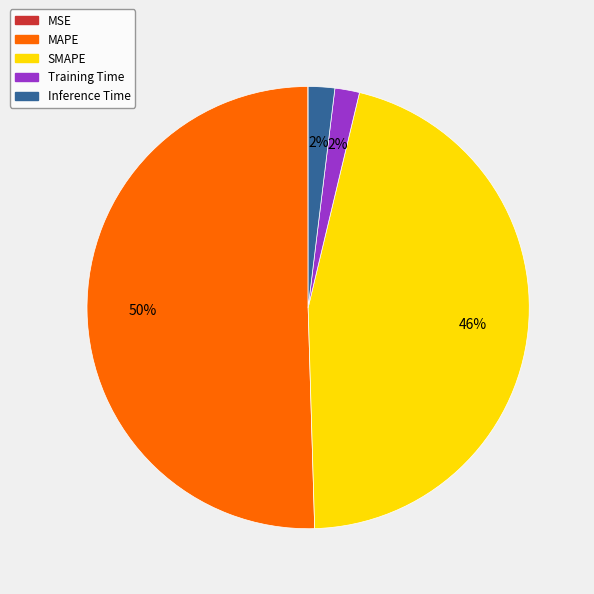

To the nearest percent, what is the average slice percentage?

20%